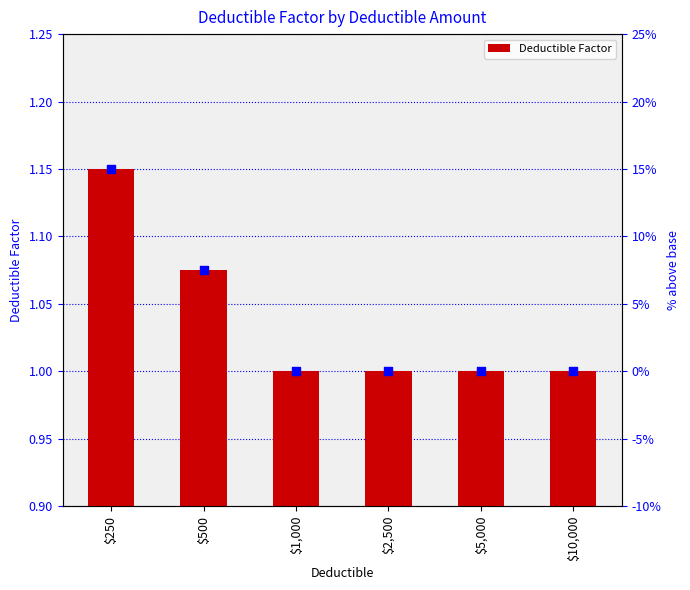

Between $250 and $500, which is larger?

$250